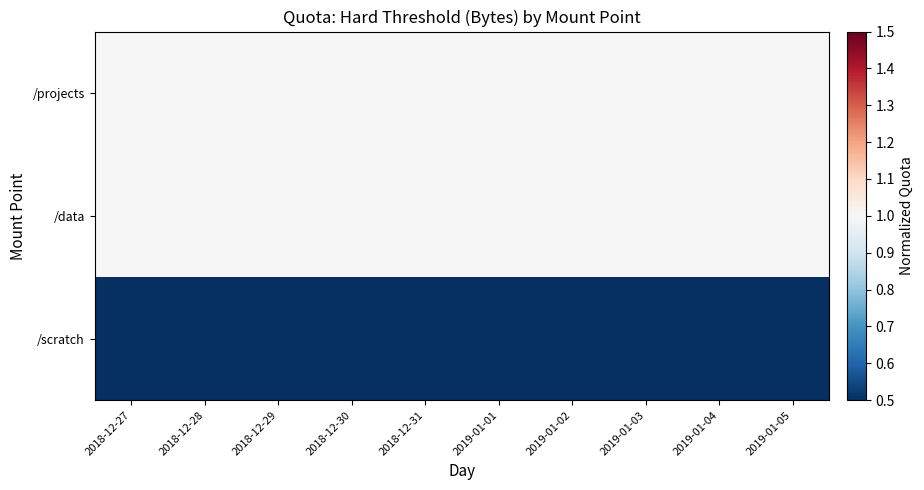

At which category does the chart reach its peak across all series?

2018-12-27